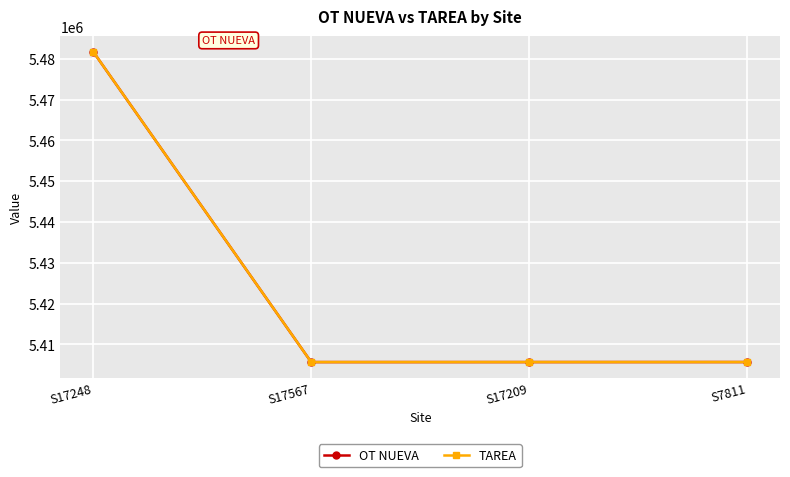

The value of OT NUEVA at S17567 is 1567049. True or false?

False